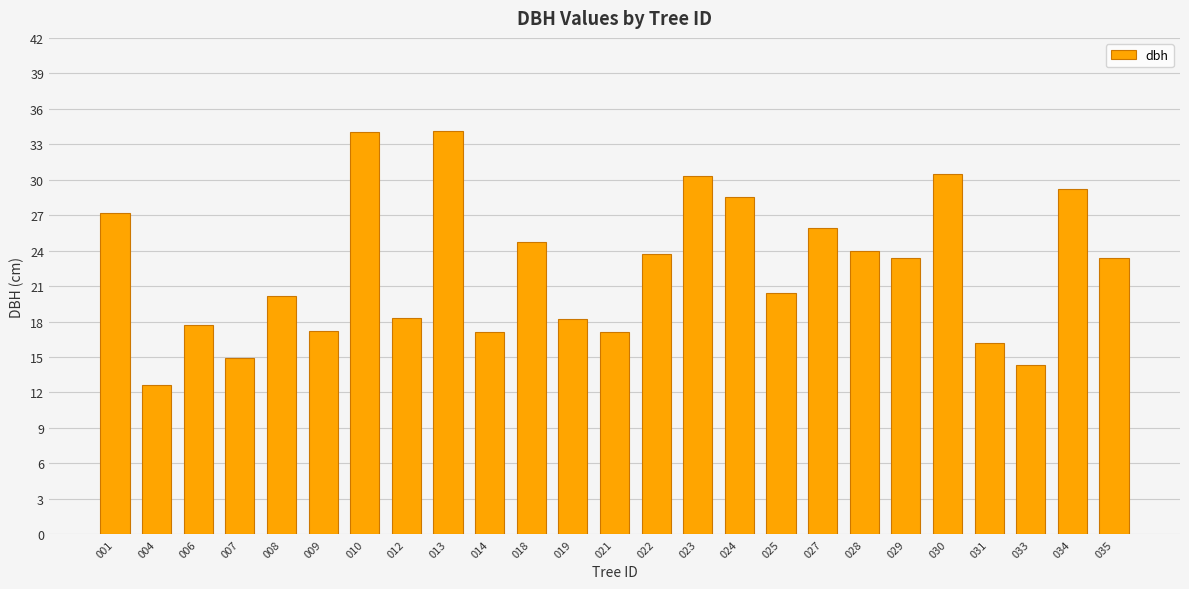

What is the average value?

22.5